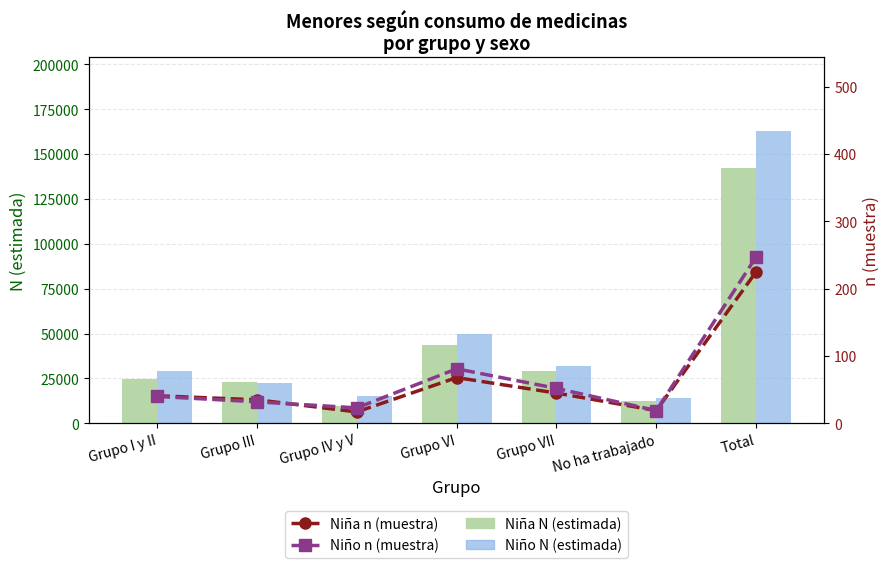

At which category is the sum across all series the highest?

Total